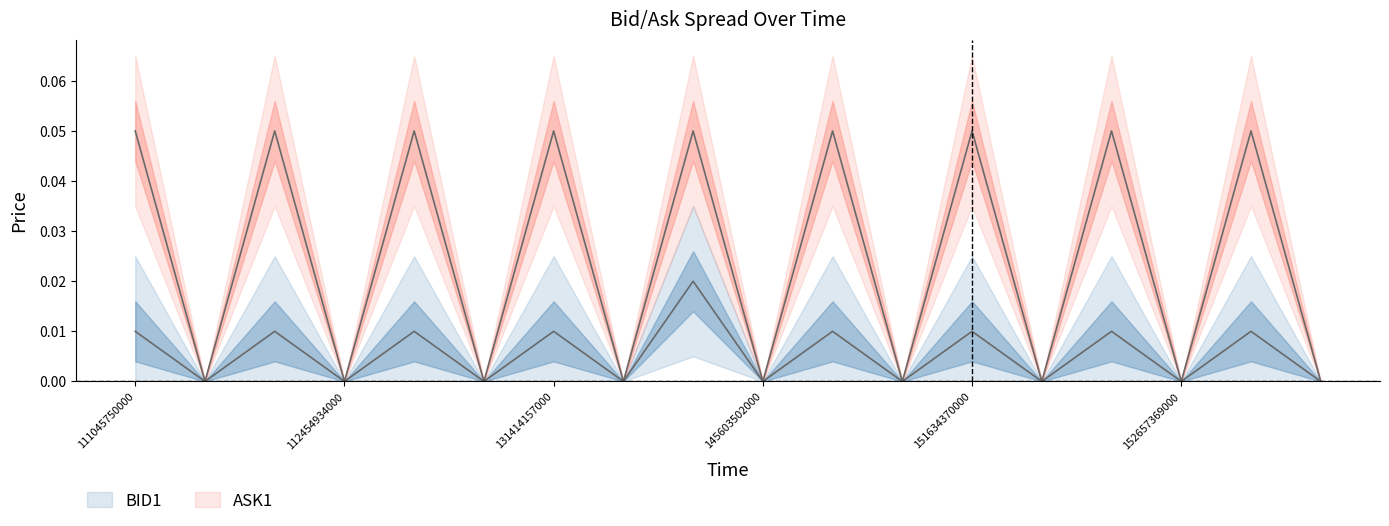

Is the value of BID1 at 111045750000 greater than the value of ASK1 at 152657369000?

Yes